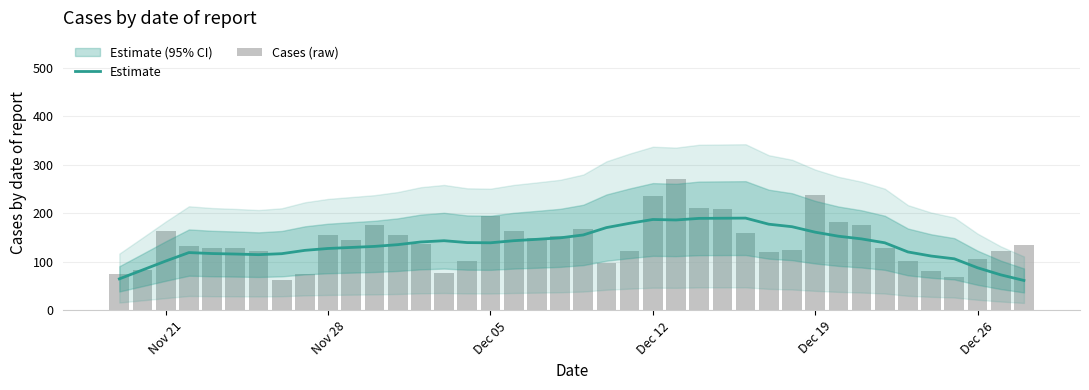

What is the value of the Cases (raw) bar at the 20th from the left?

153.0